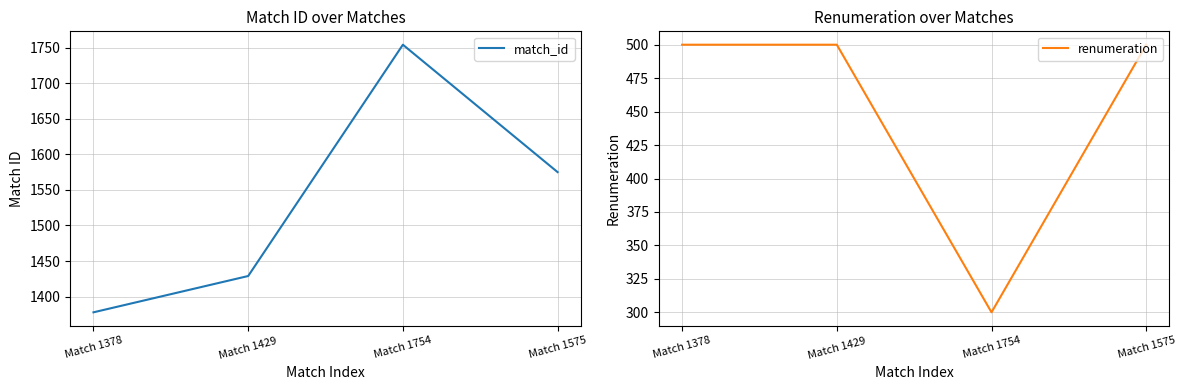

The value of match_id at Match 1429 is 909. True or false?

False